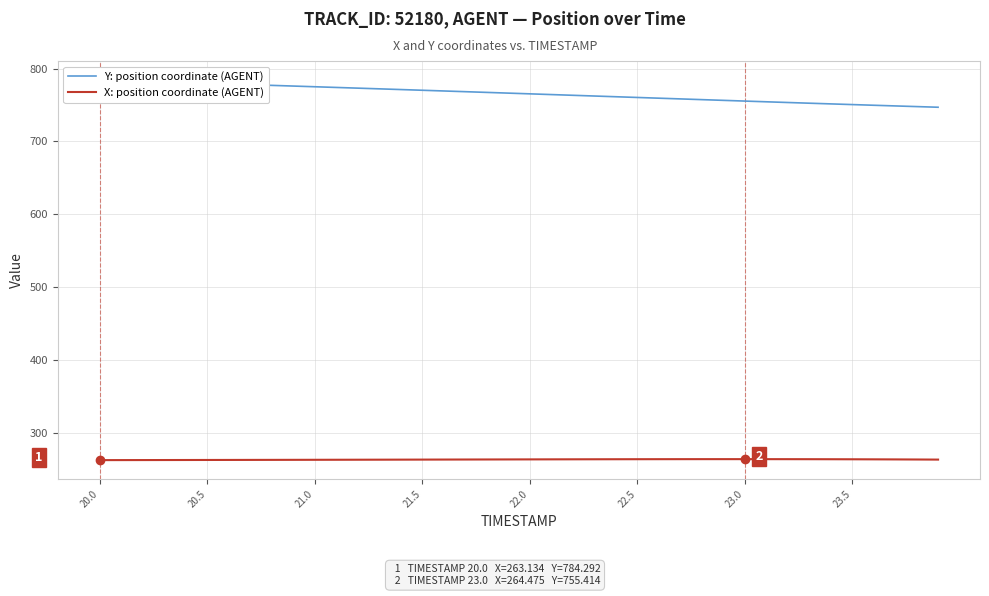

Is it true that X: position coordinate (AGENT) equals 139.3 at 21.0?

False